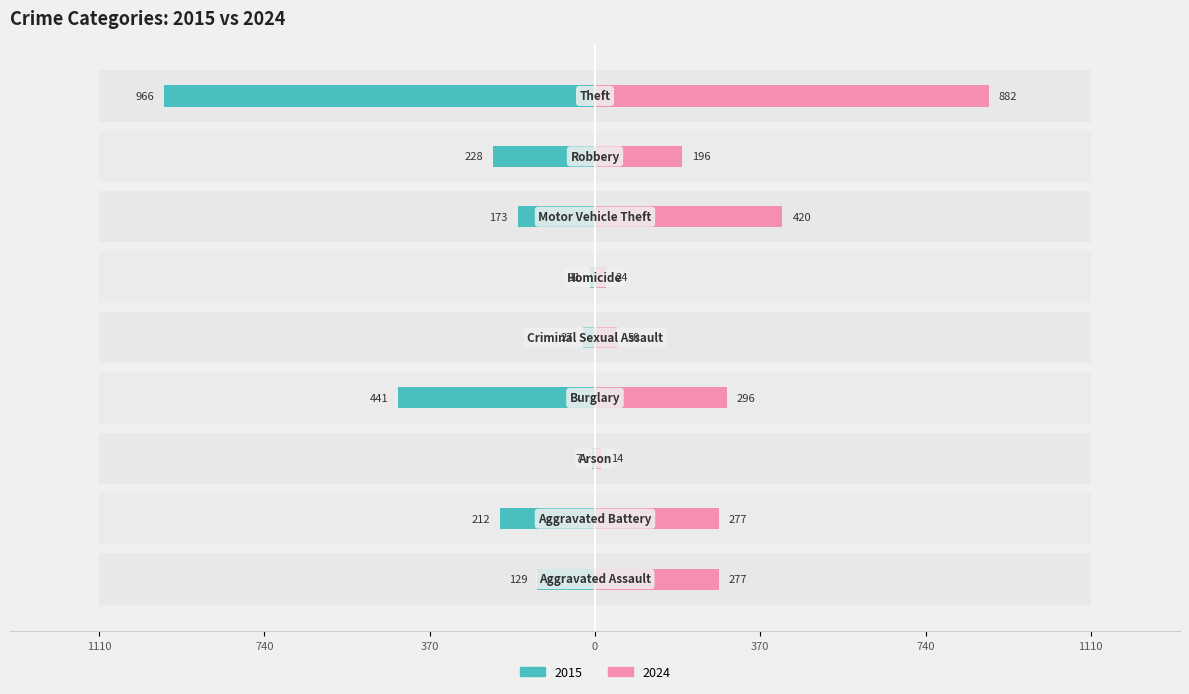

Between Burglary and Motor Vehicle Theft, which series saw the biggest shift?

2015